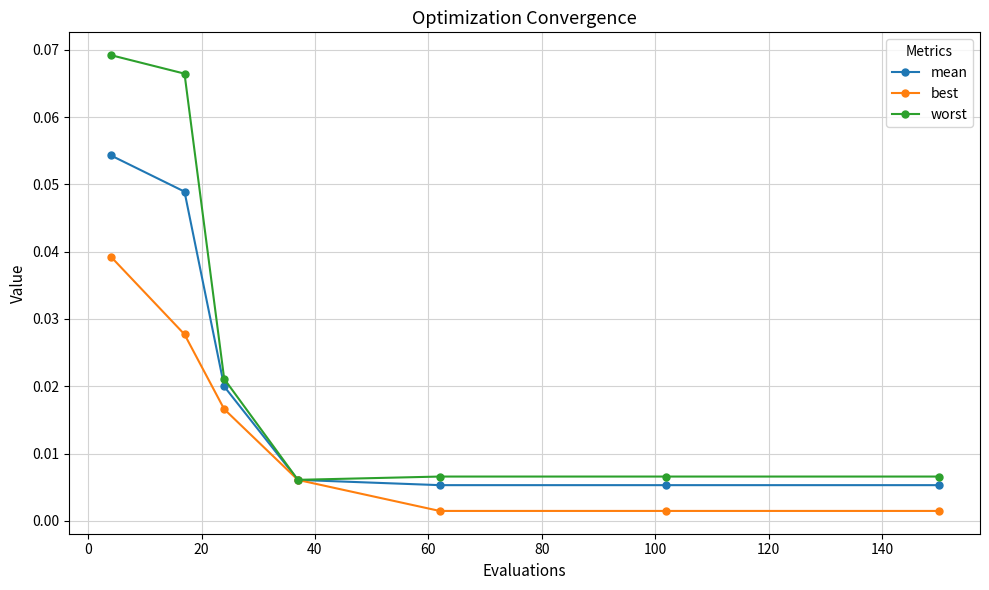

At how many categories does at least one series exceed 0?

7